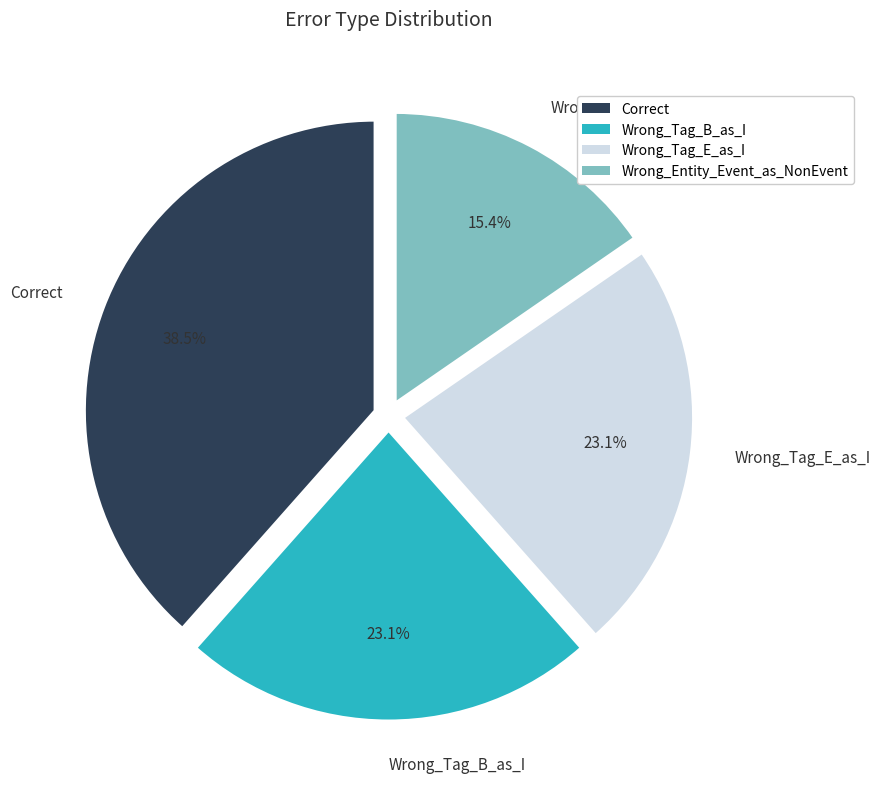

Count the number of slices in the pie.

4